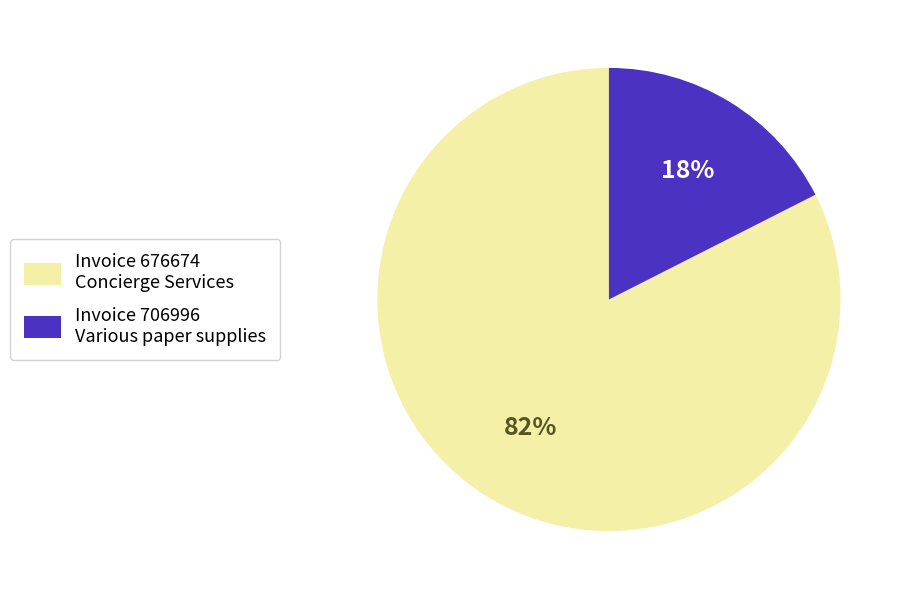

Is there any slice that represents more than half of the pie?

Yes